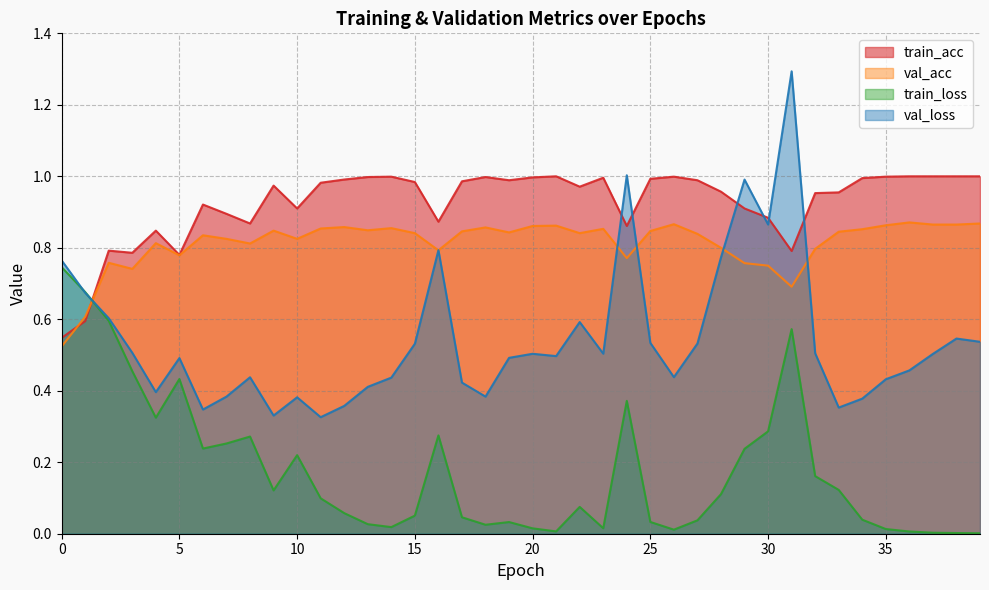

At how many categories does at least one series exceed 0?

40